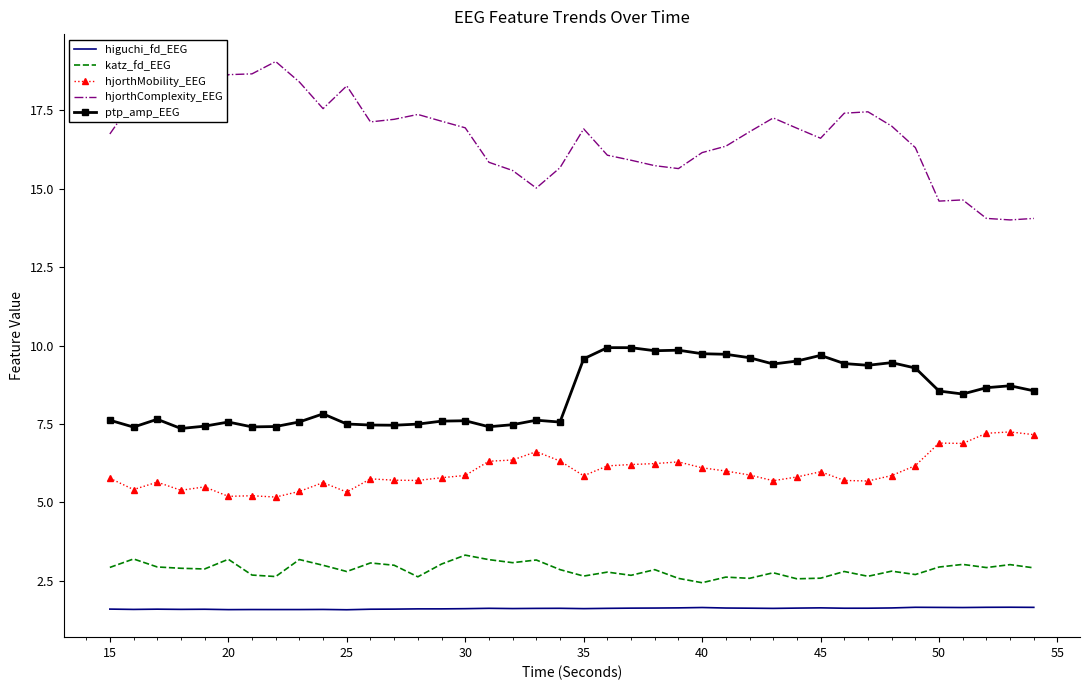

Which series has the largest total across all categories?

hjorthComplexity_EEG